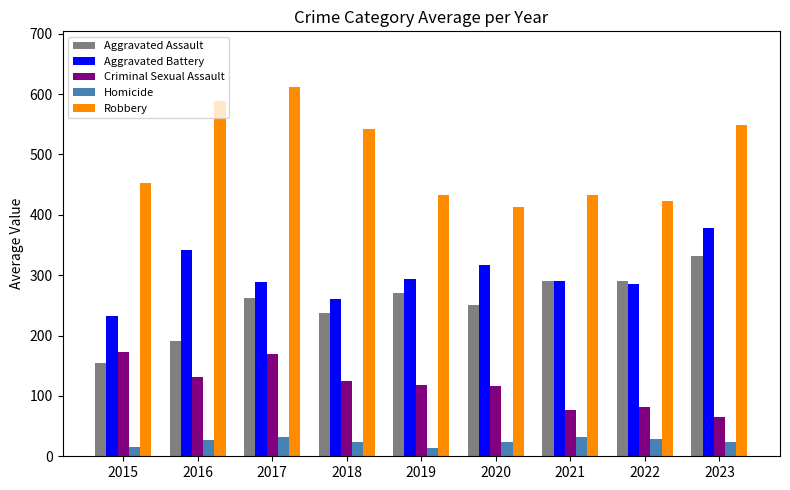

At which category does the chart reach its peak across all series?

2017